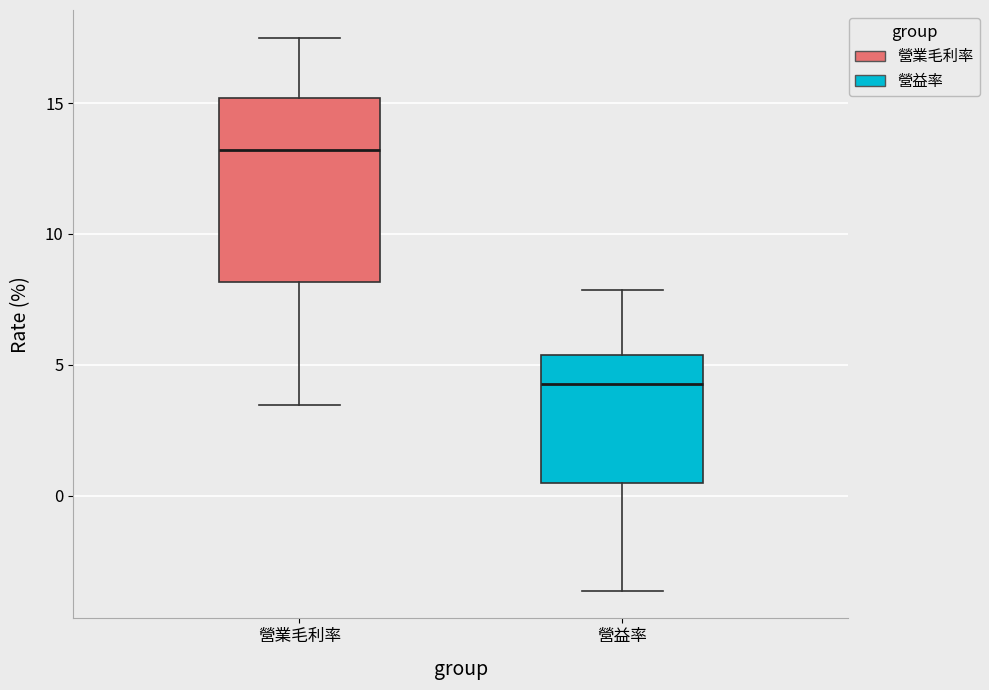

Reading left to right, transcribe this box plot: for each box, give where its median line is, the range the box spans, and where its two whiskers end, as read against the y-axis. The values are not printed on the chart, so give them approximately, as read against the axis.

營業毛利率: median 13.0, box 8.0 to 15.0, whiskers 3.5 to 17.5
營益率: median 4.5, box 0.5 to 5.5, whiskers -3.5 to 8.0